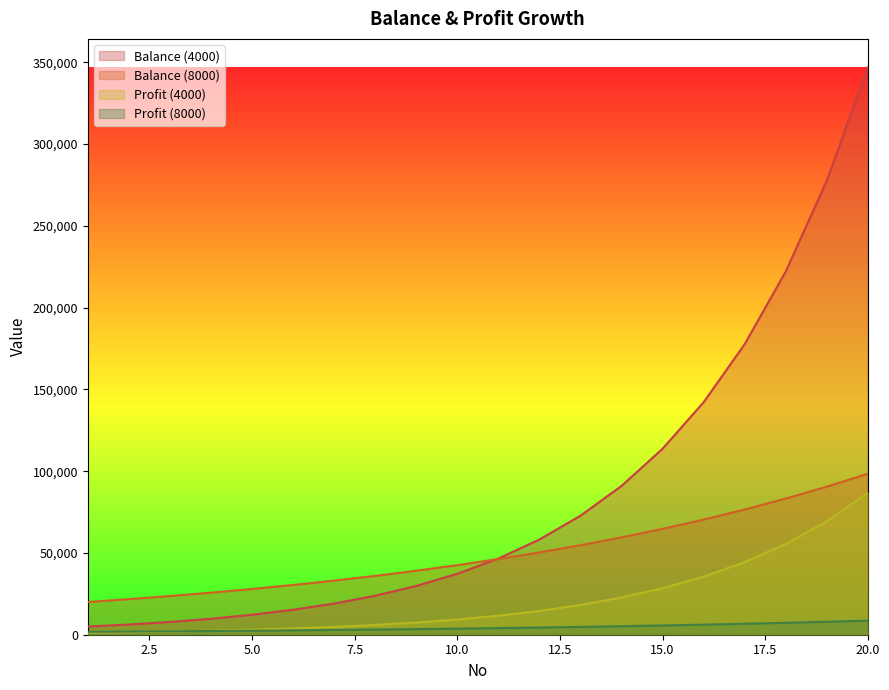

Which series has the widest spread of values?

Balance (4000)